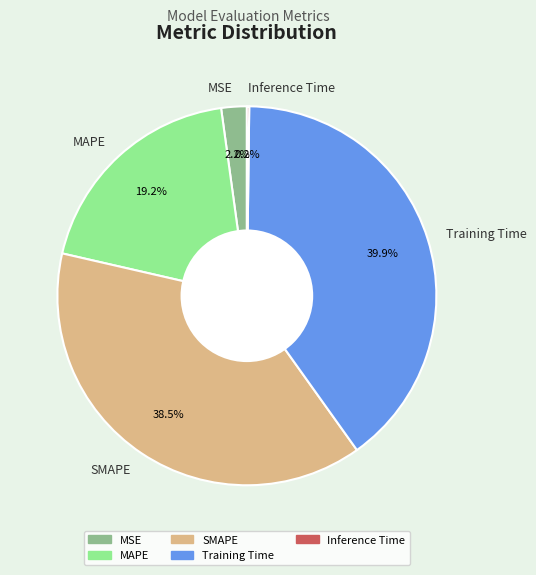

How much of the chart is everything except MSE?

97.8%